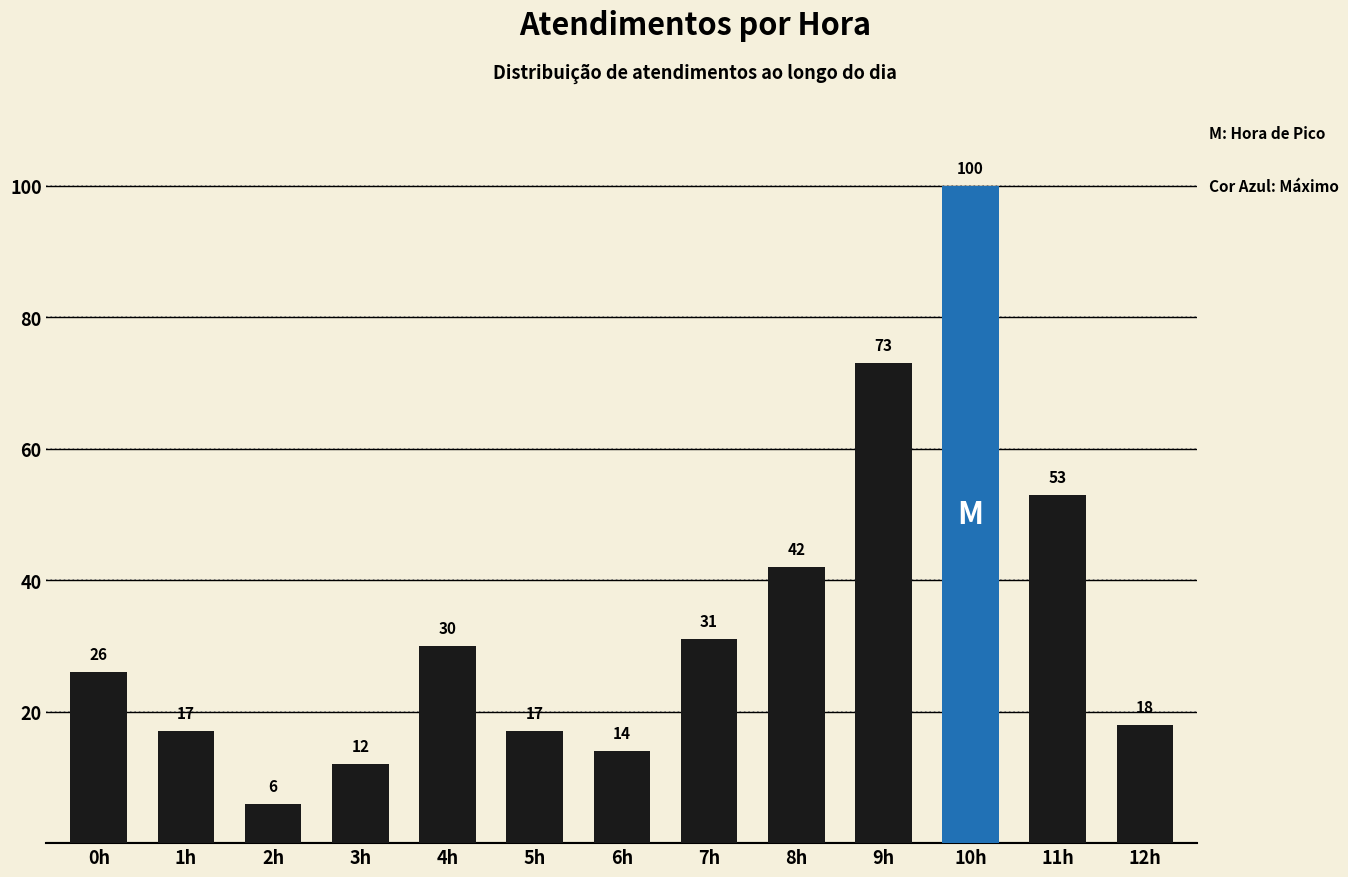

The chart shows a value of 73 at 9h. True or false?

True